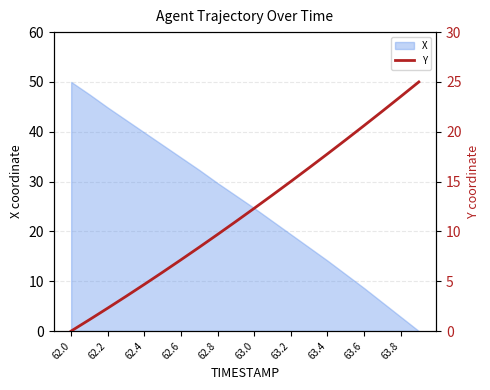

Which label corresponds to the smallest value in the chart?

62.0